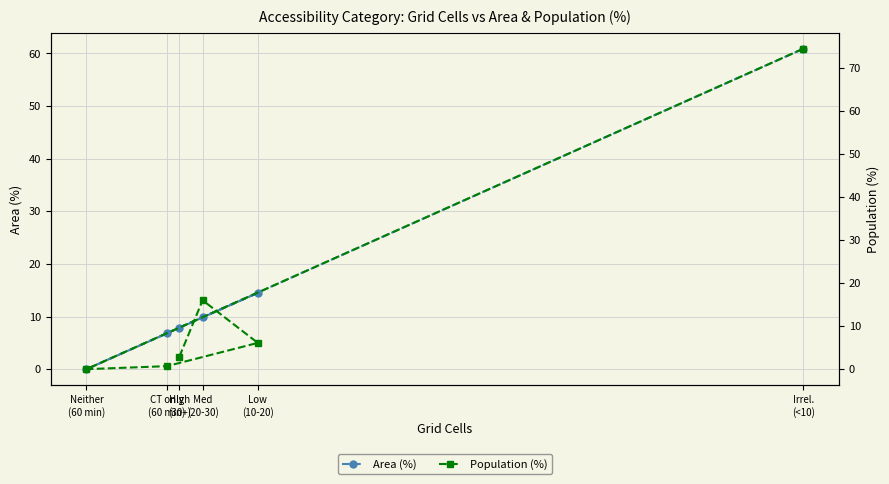

Rank the series at Irrel.
(<10) from highest to lowest value.

Population (%), Area (%)